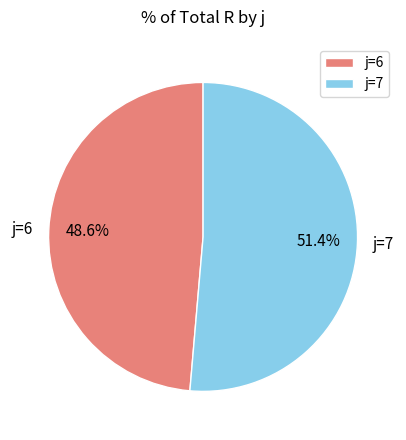

Rank the categories by value from highest to lowest.

j=7, j=6